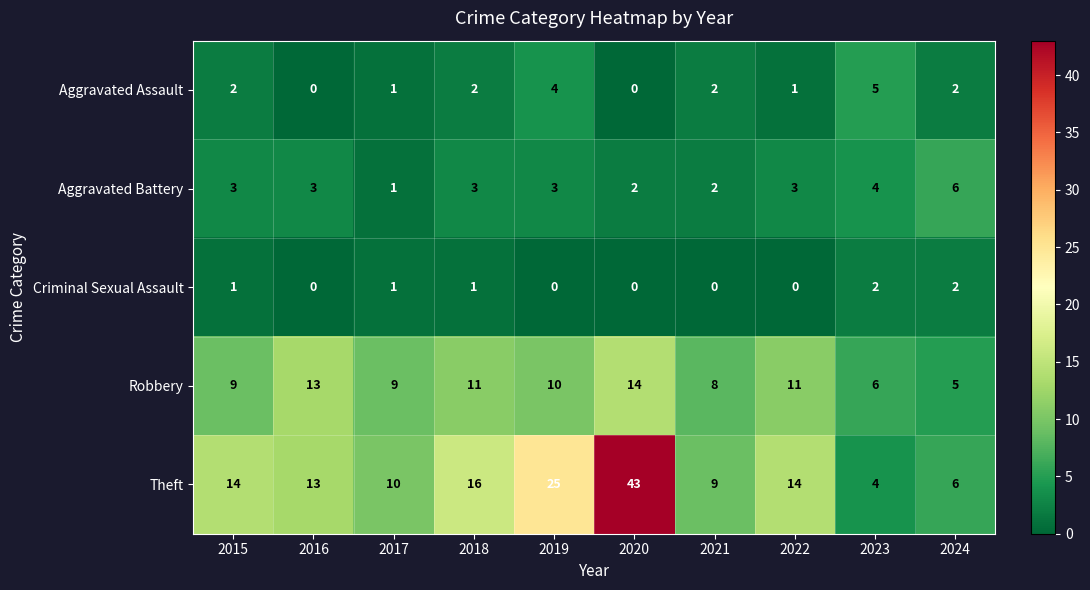

The Theft series shows 10 at 2017. True or false?

True